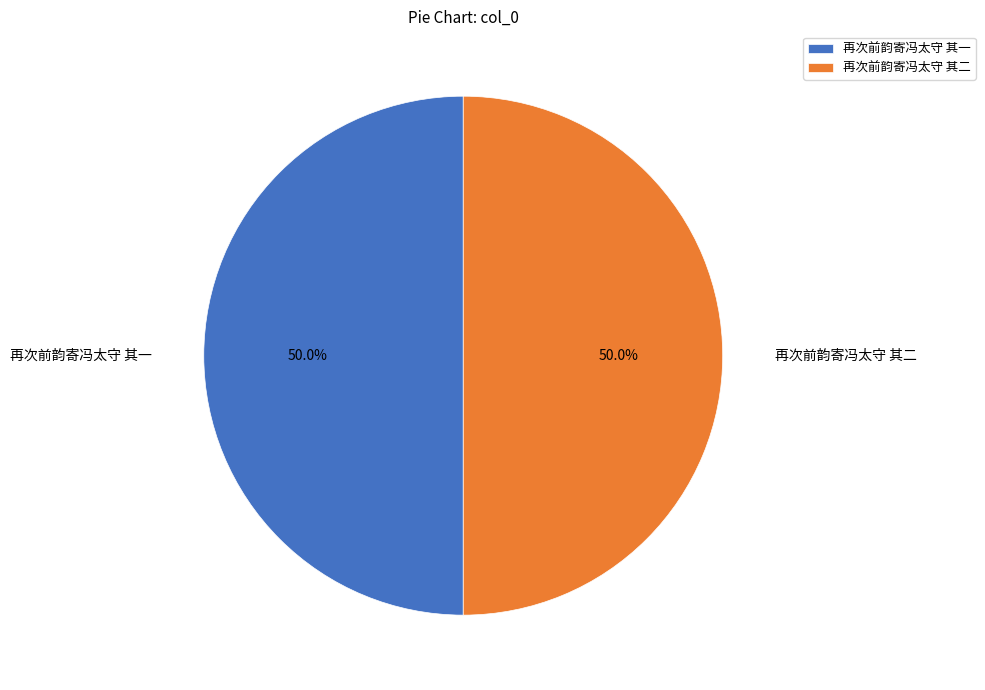

Count the number of slices in the pie.

2